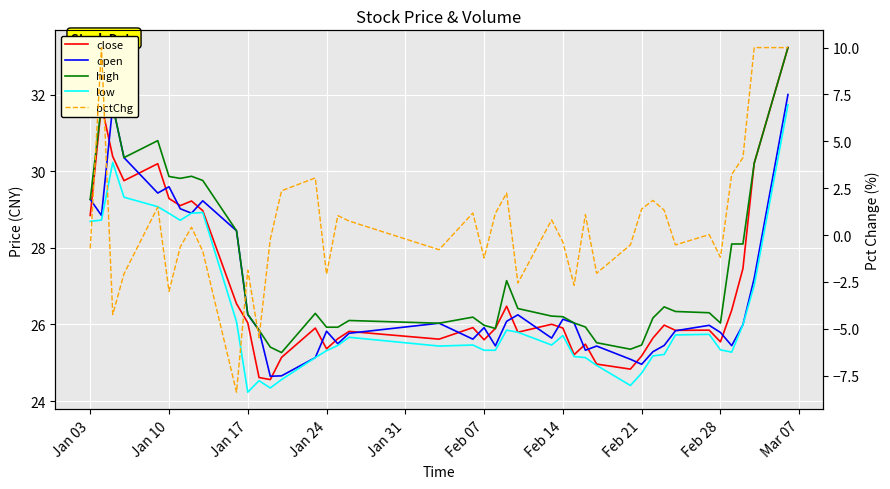

Read the high value at Feb 21.

25.5